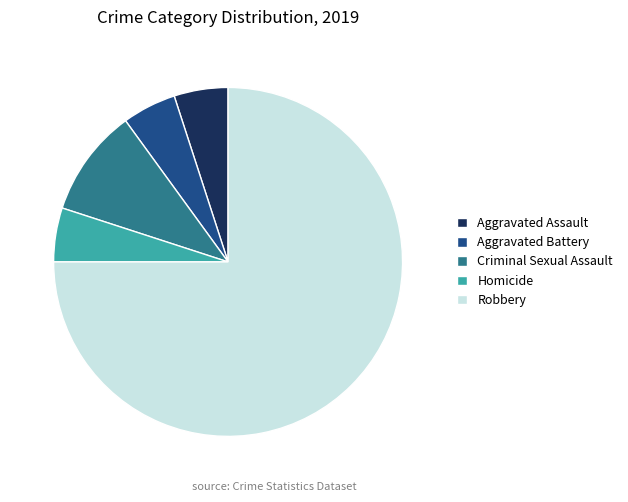

Is it true that Aggravated Assault is 1% of the pie?

False